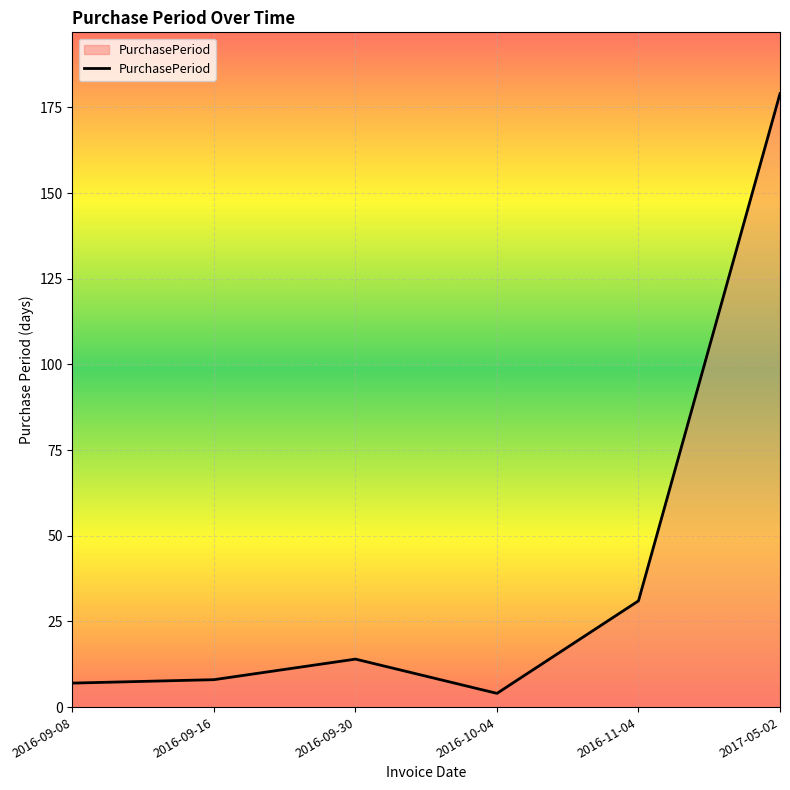

Where is the data nearest to the value 91?

2016-11-04